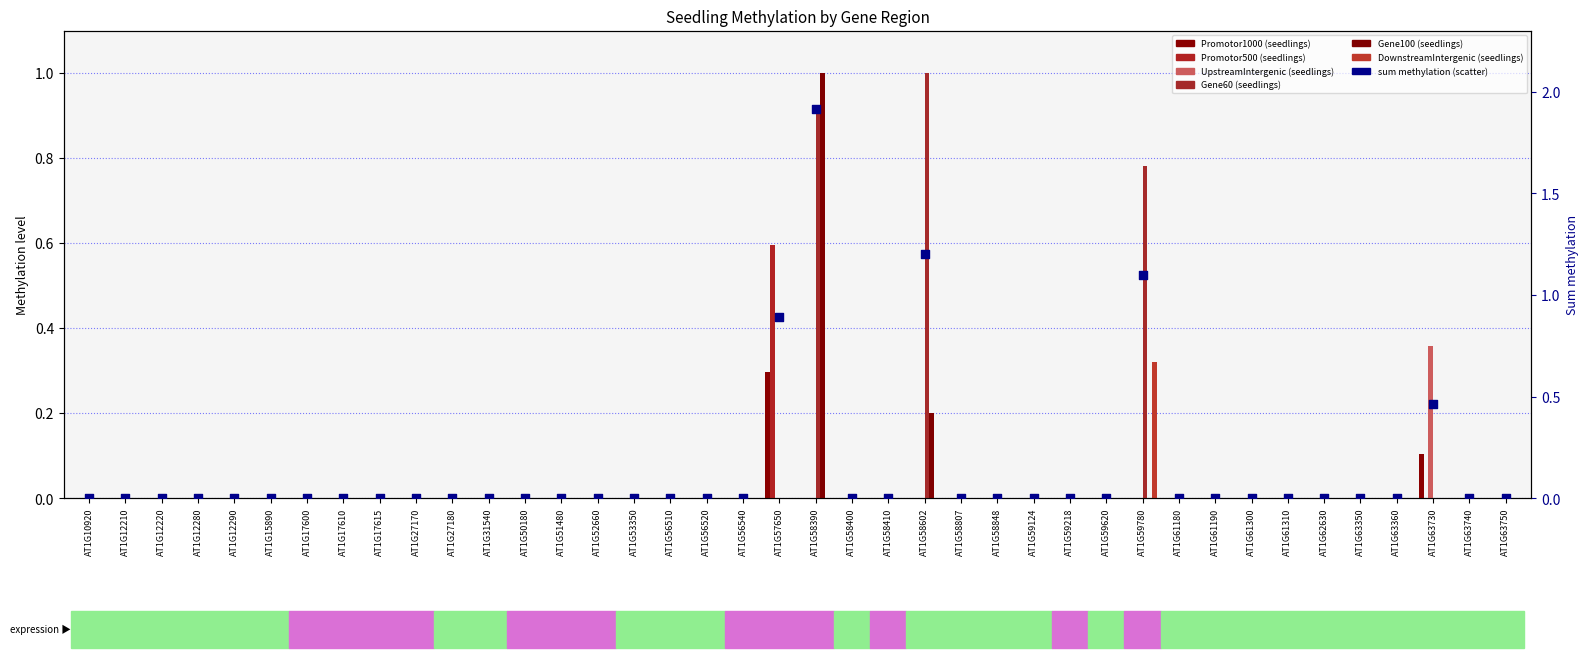

Which series contains the highest Y value?

Gene60 (seedlings)